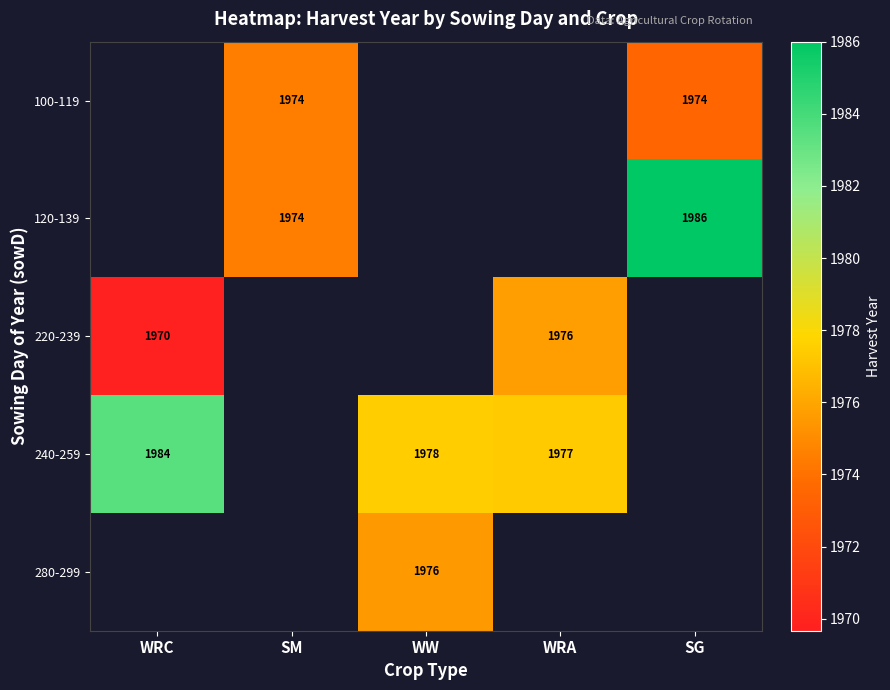

The value of 220-239 at WRC is 507.1. True or false?

False